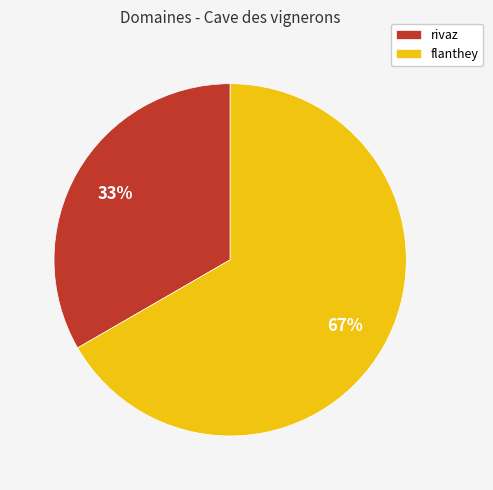

To the nearest percent, what portion does rivaz represent?

33%